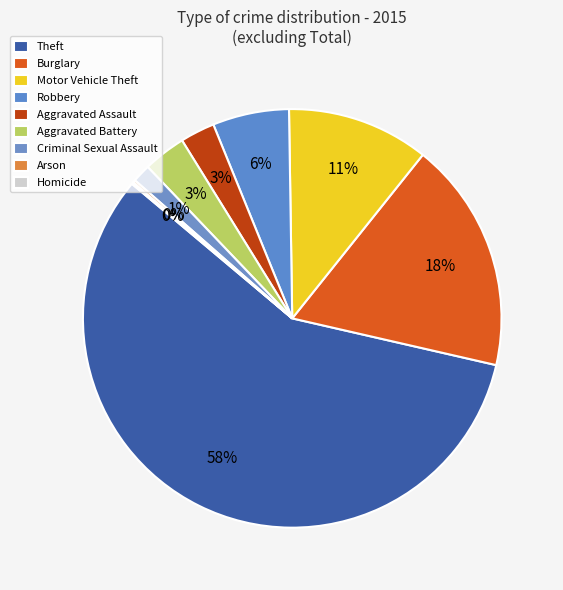

Between Theft and Robbery, which is larger?

Theft